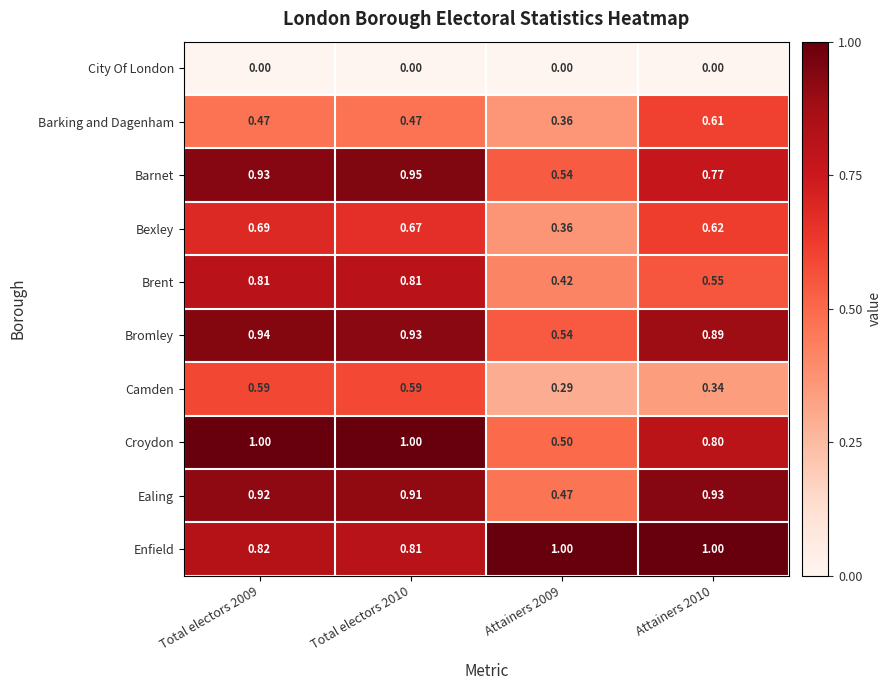

Which series has the largest total across all categories?

Enfield